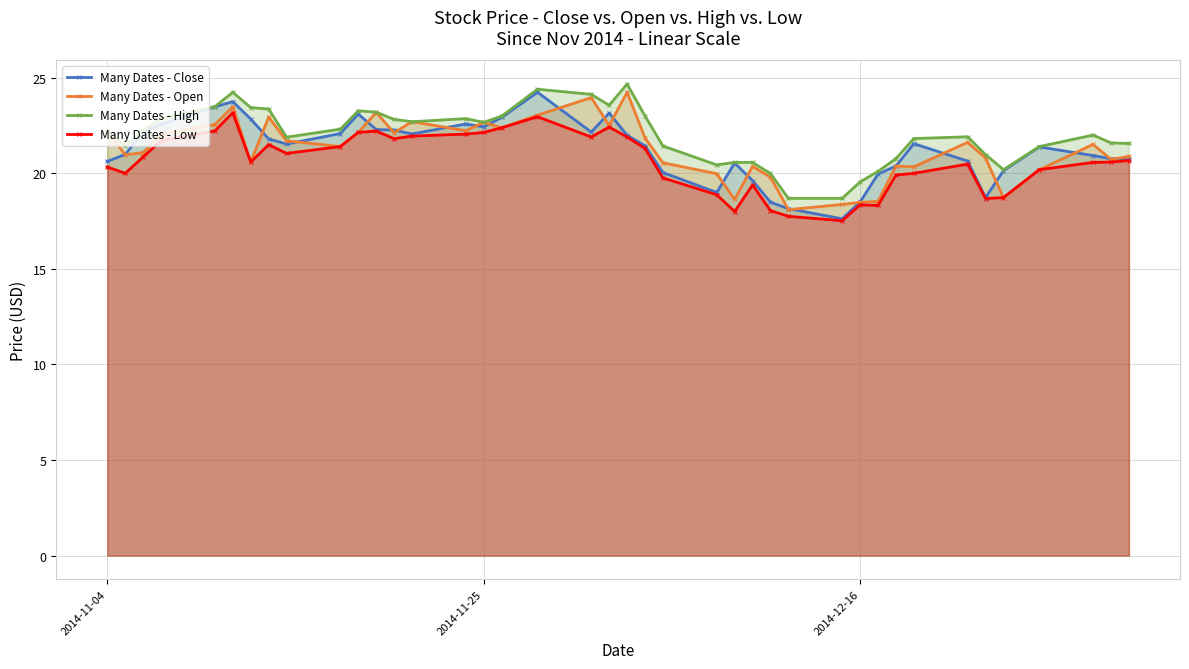

Rank the series by their maximum value, from highest to lowest.

Many Dates - High, Many Dates - Close, Many Dates - Open, Many Dates - Low